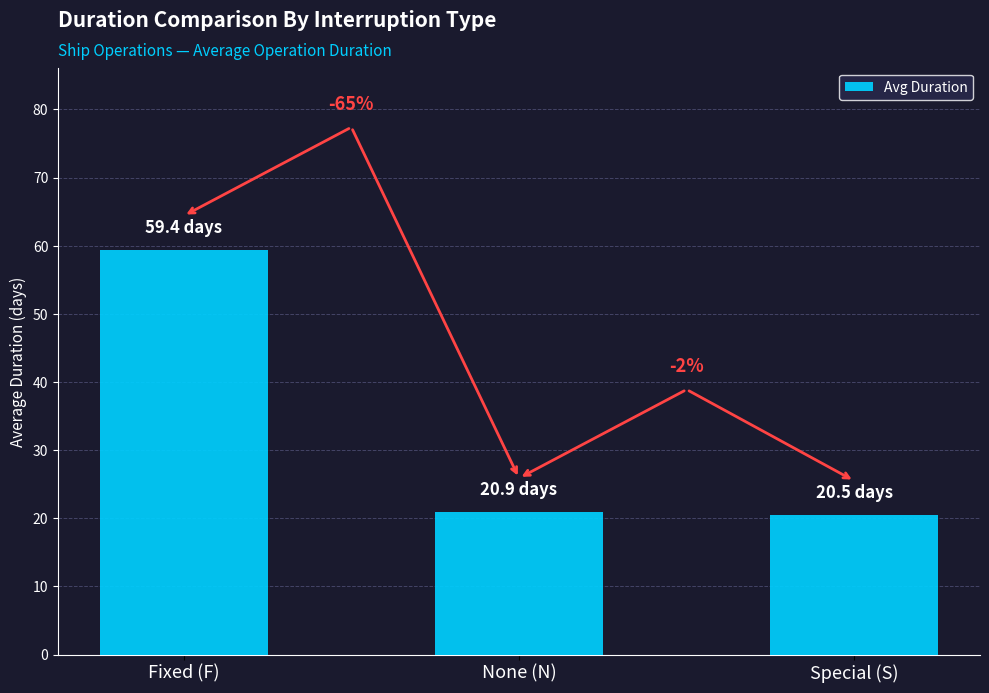

Does the chart contain any negative values?

No